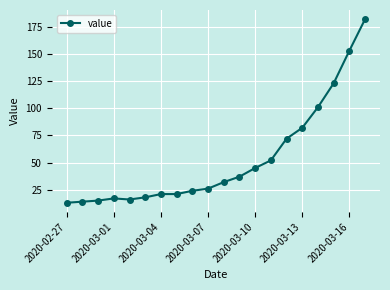

What is the average value?

53